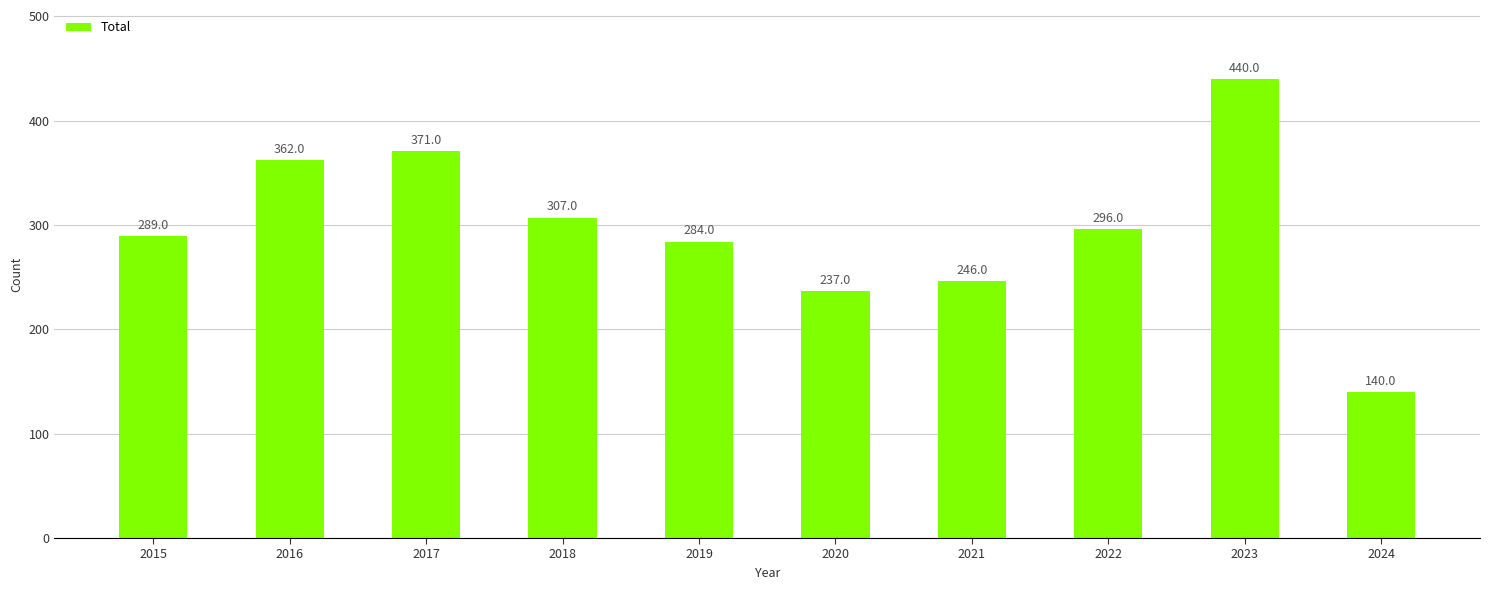

Does the chart contain any negative values?

No